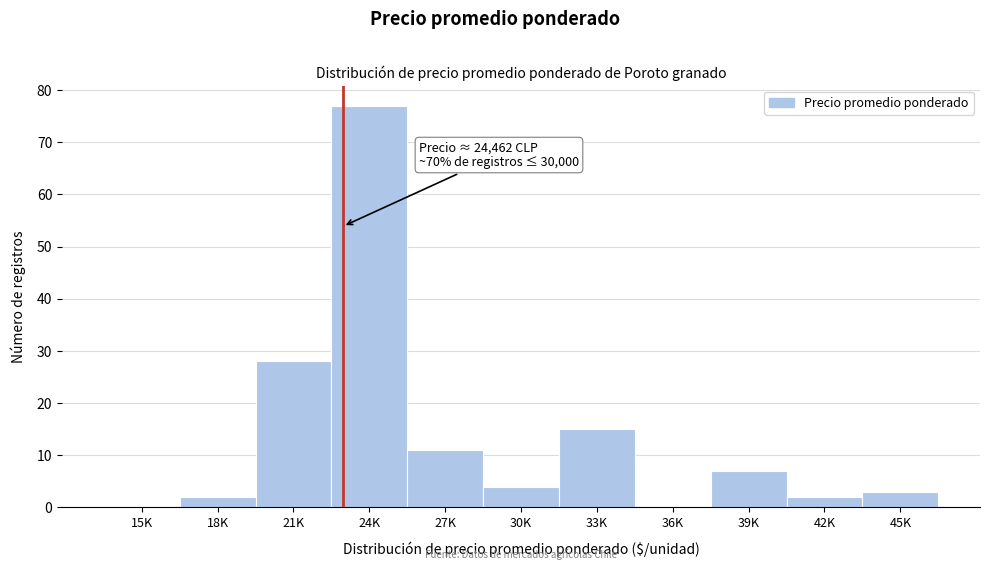

Reading left to right, transcribe all the data shown in this chart.

15K=0	18K=2	21K=28	24K=77	27K=11	30K=4	33K=15	36K=0	39K=7	42K=2	45K=3